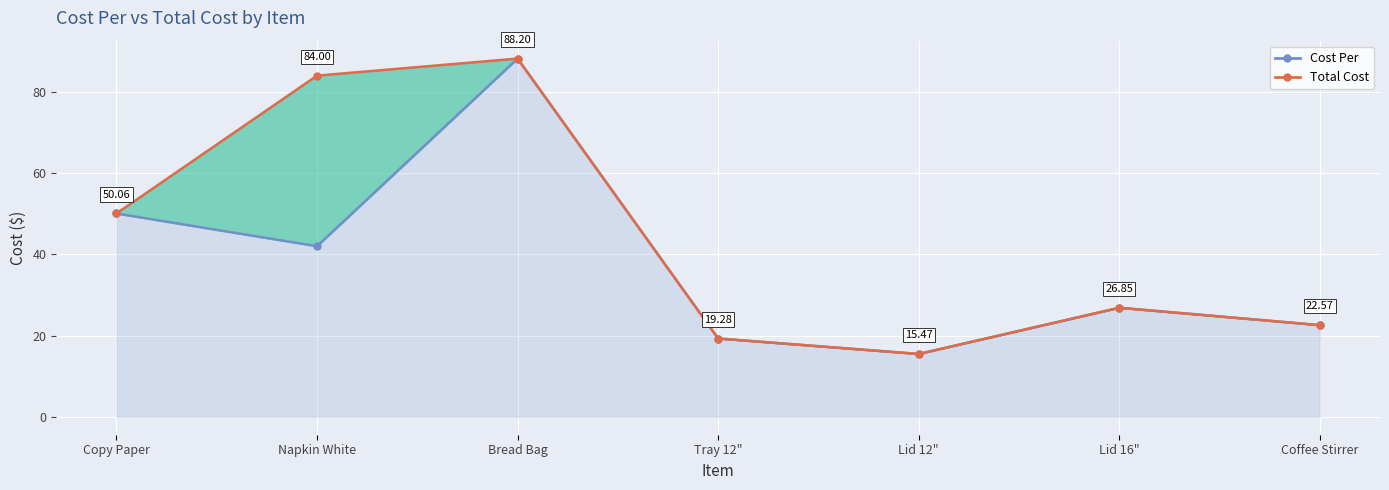

List the labels in order of value, largest first.

Bread Bag, Napkin White, Copy Paper, Lid 16", Coffee Stirrer, Tray 12", Lid 12"